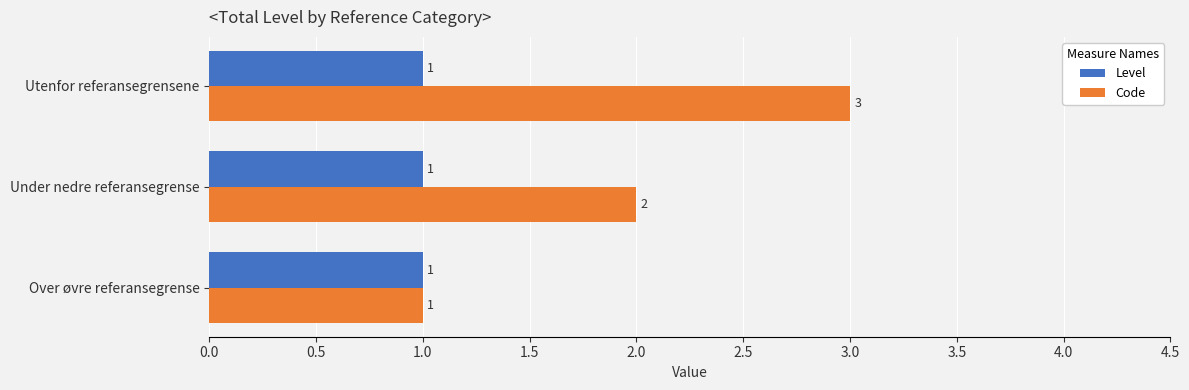

What is the lowest value of the Level series?

1